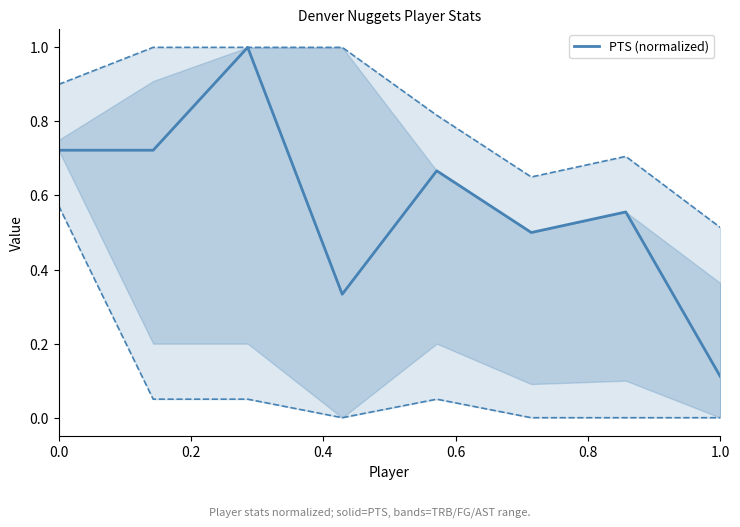

What is the maximum value for PTS (normalized)?

1.0